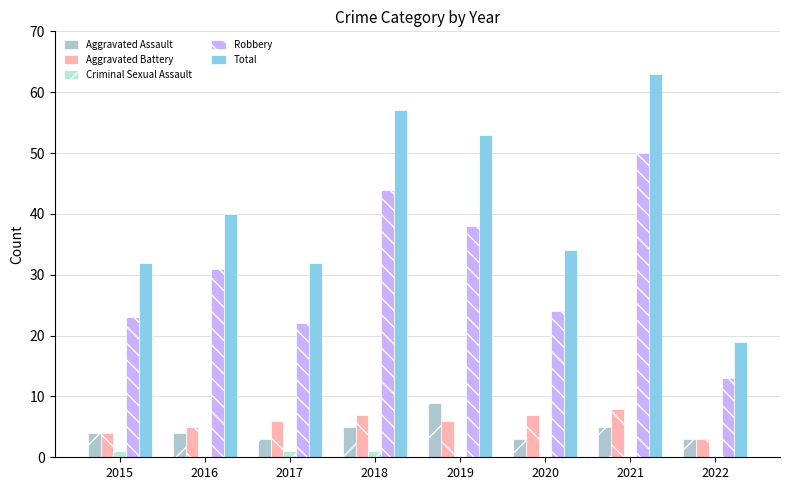

At how many categories does at least one series exceed 9?

8